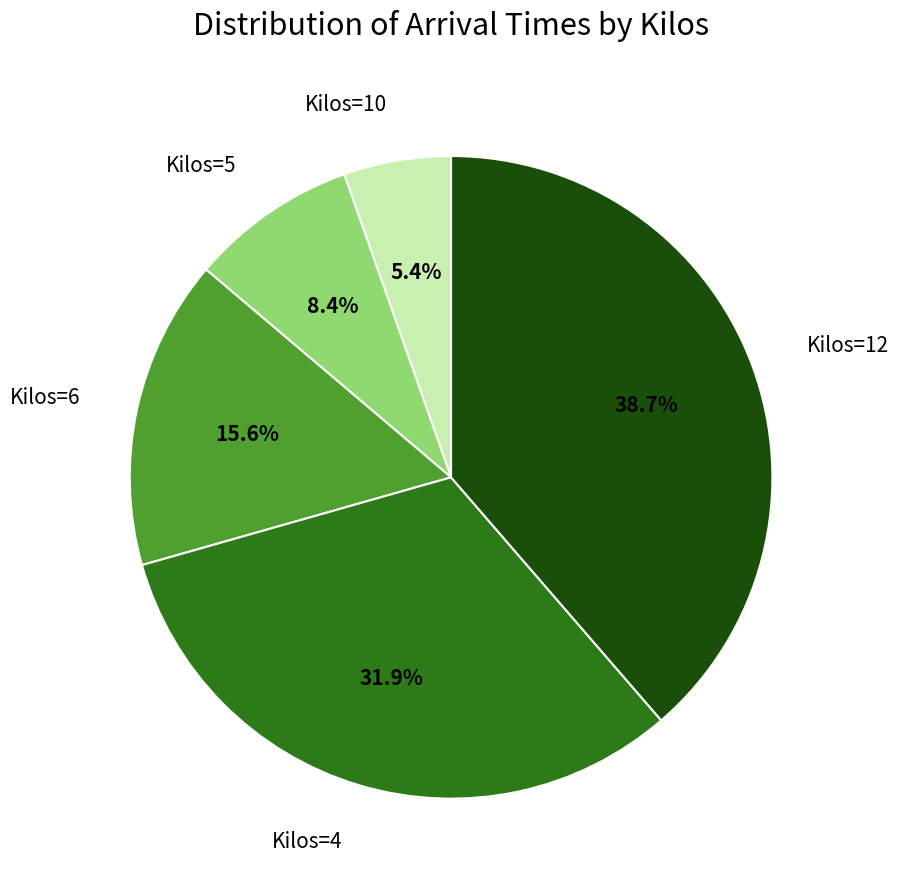

Which slice is the largest?

Kilos=12